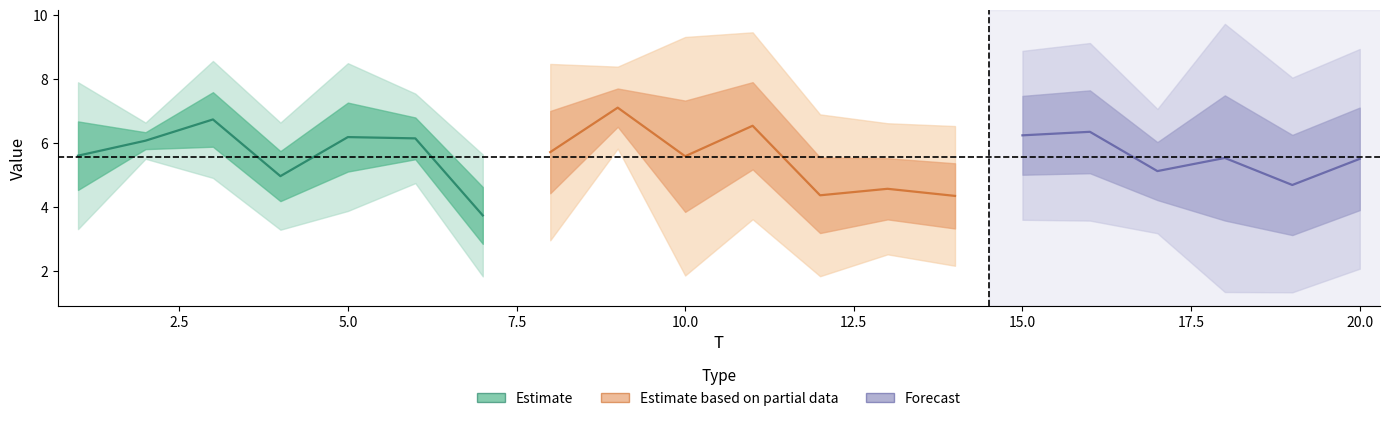

At which category is the sum across all series the highest?

9